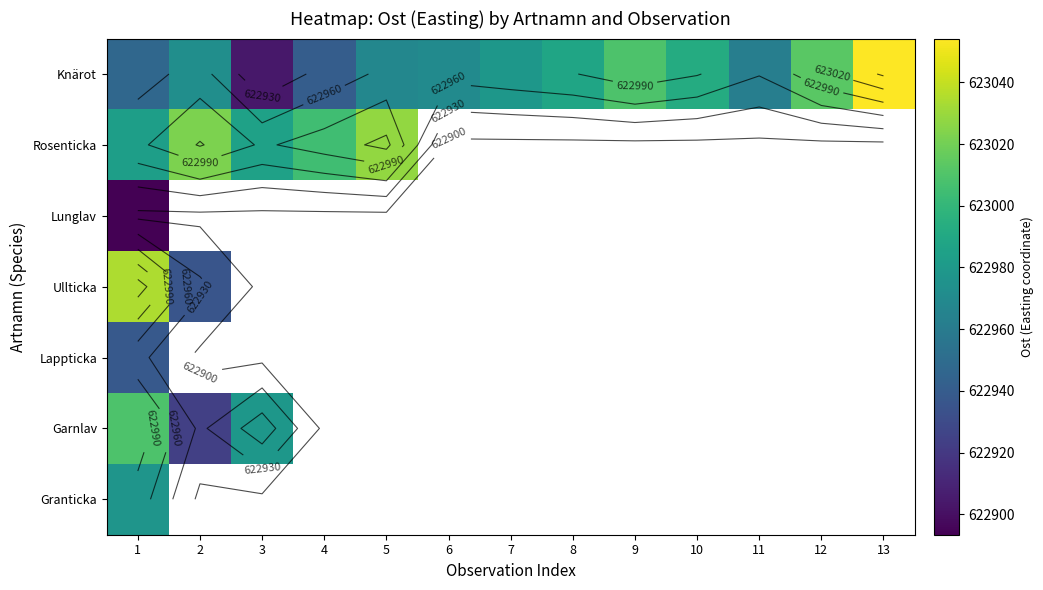

Between 13 and 6, which is larger?

13